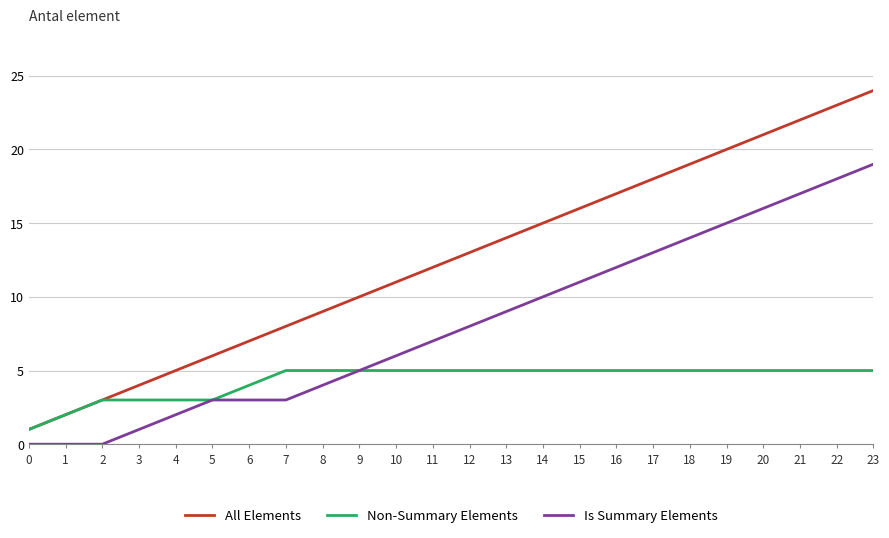

True or false: All Elements has more than 2 points higher than both neighbors.

False